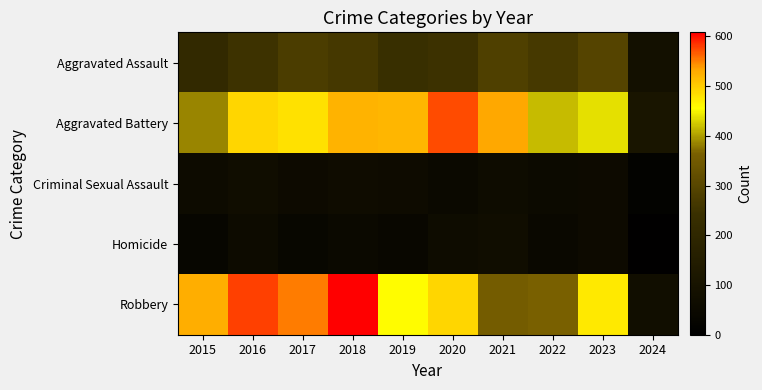

Which series has the widest spread of values?

Robbery